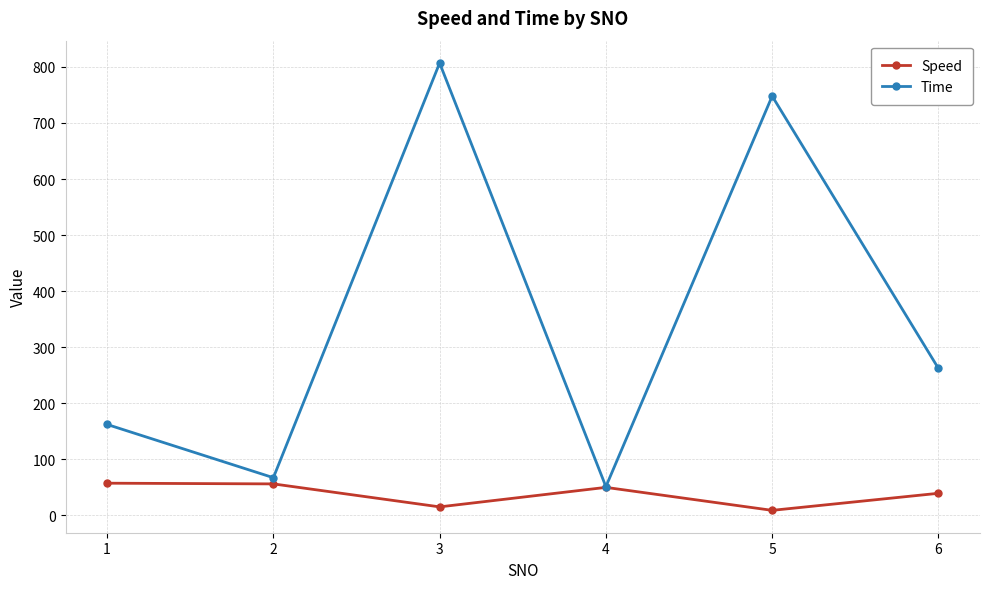

The Time series shows 90.9 at 1. True or false?

False